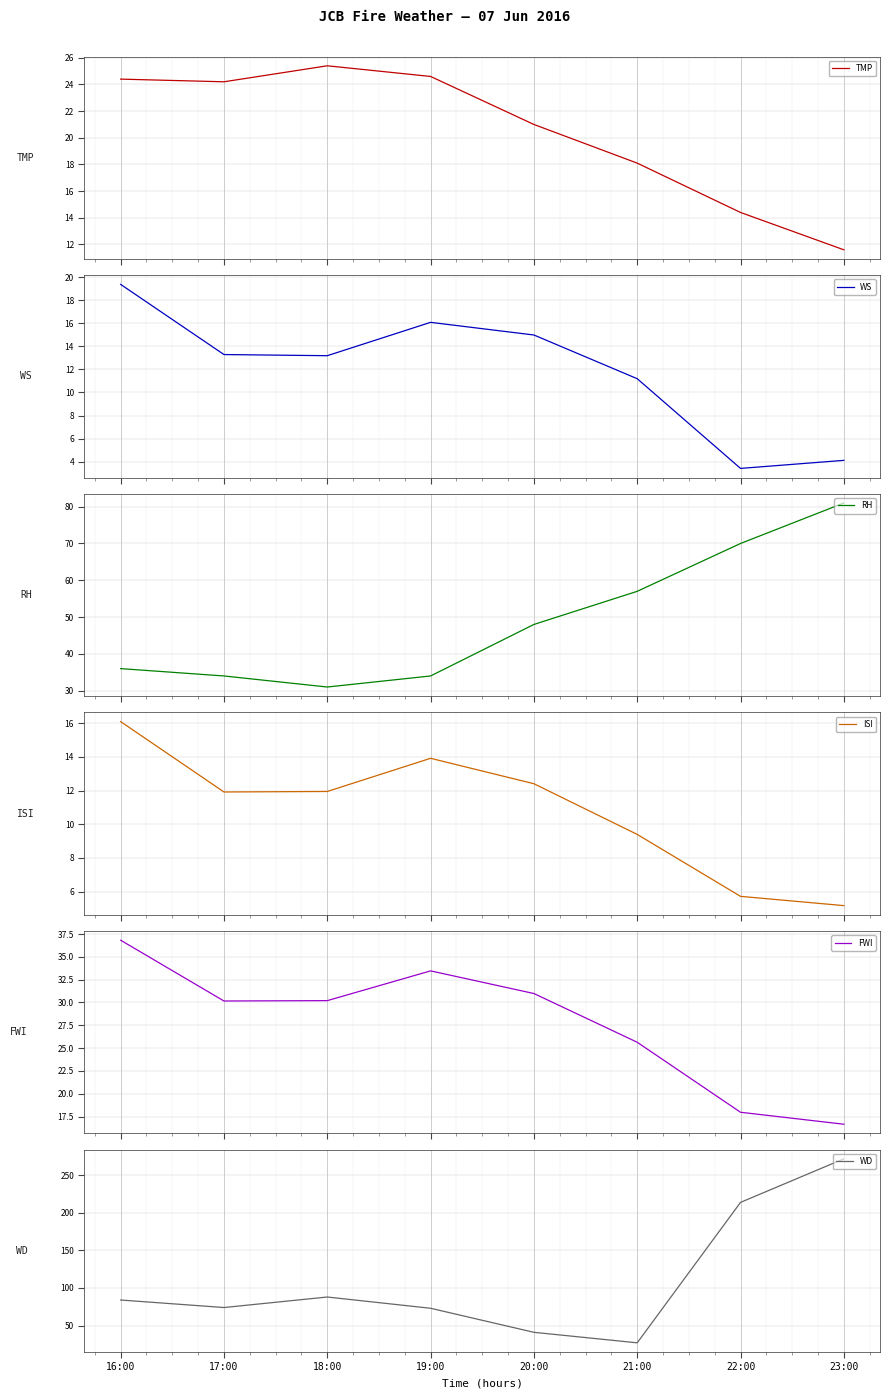

Is the value of WS at 21:00 greater than the value of ISI at 17:00?

No